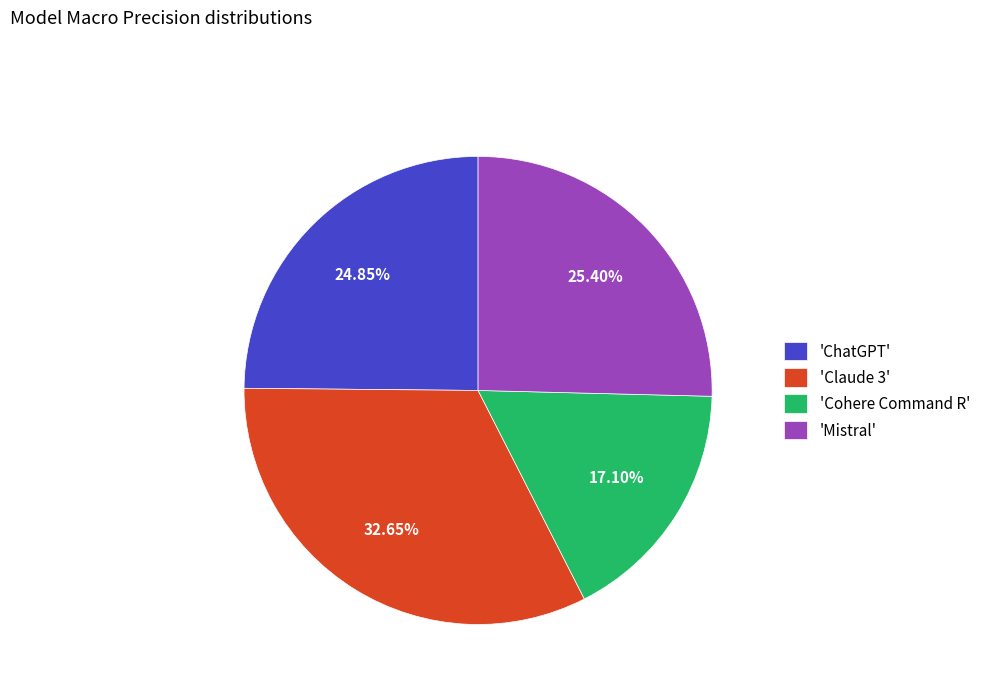

Which slice is the smallest?

'Cohere Command R'